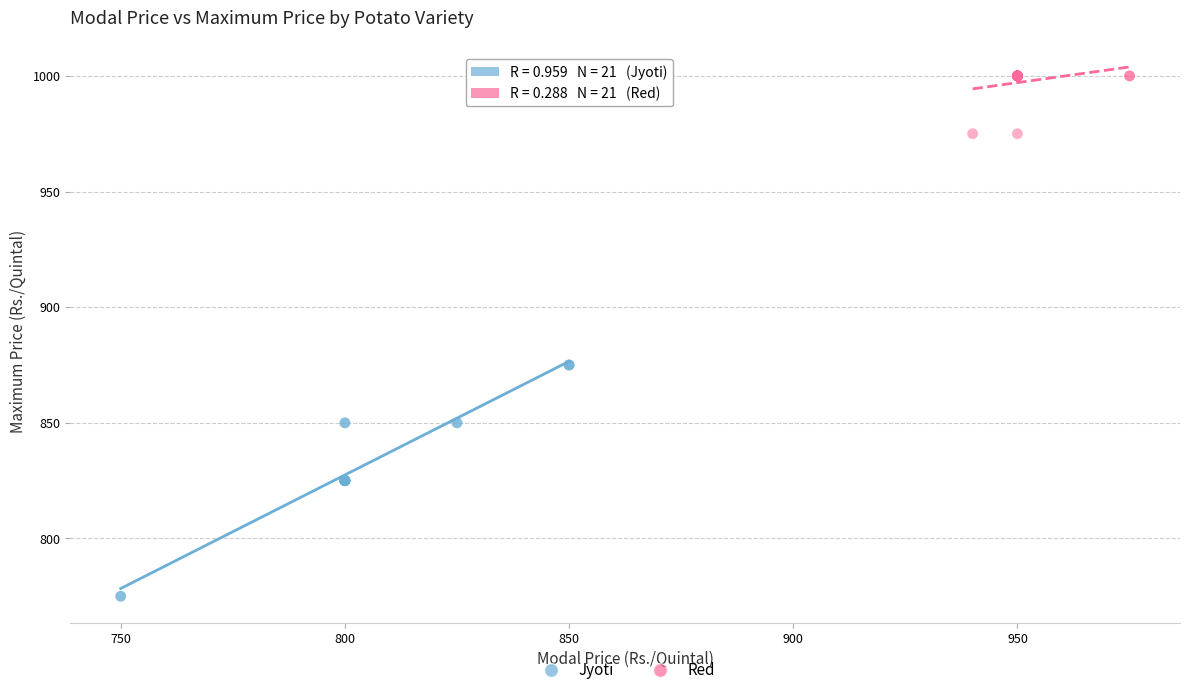

What are all the series names shown in the legend?

Jyoti, Red